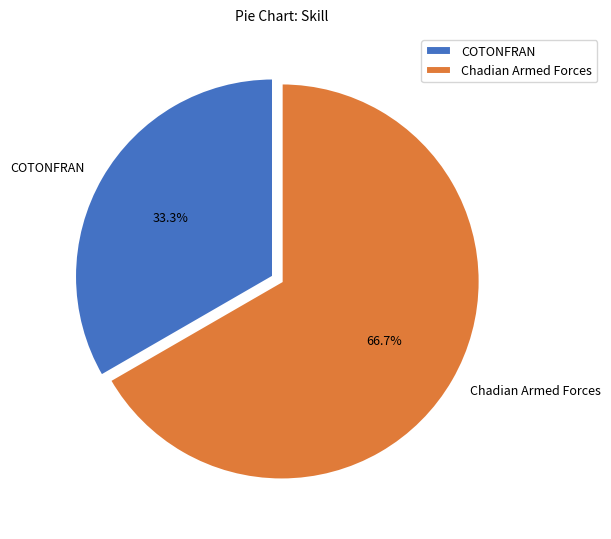

How many slices are in this pie chart?

2